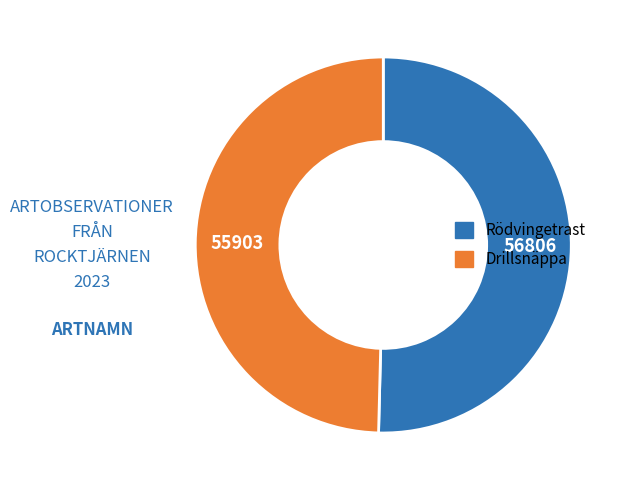

Rank the categories by value from lowest to highest.

Drillsnäppa, Rödvingetrast